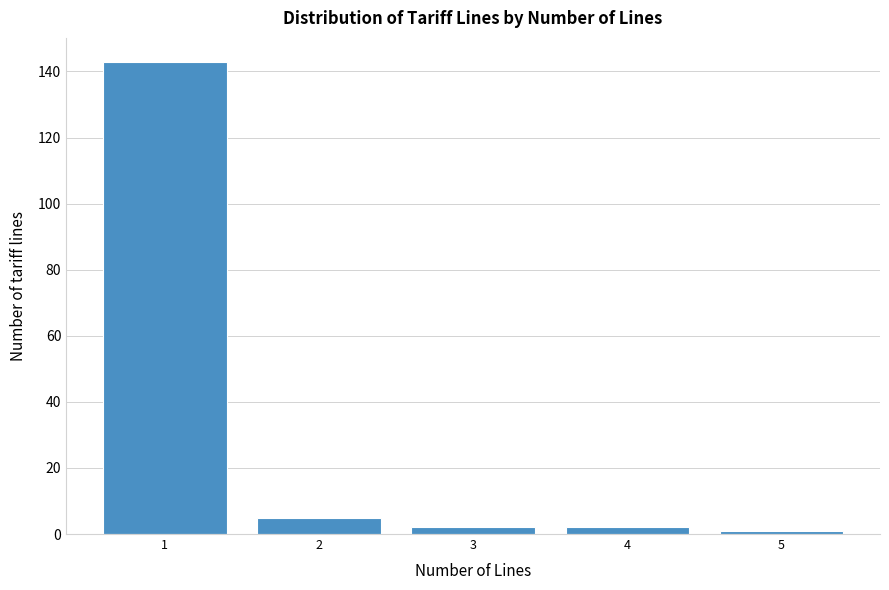

Which range on the x-axis has the tallest bar?

0.5 to 1.5